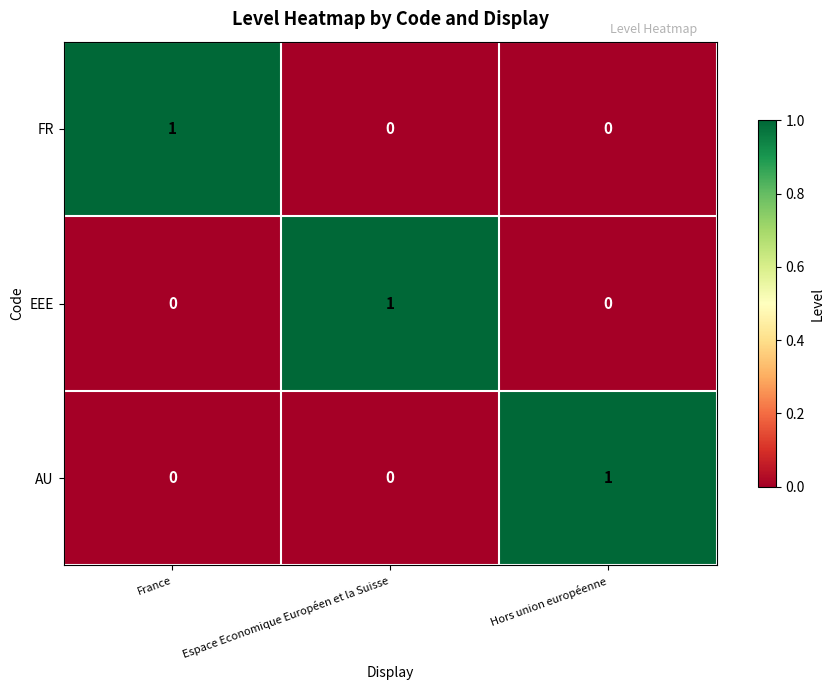

The FR series shows 0 at Espace Economique Européen et la Suisse. True or false?

True